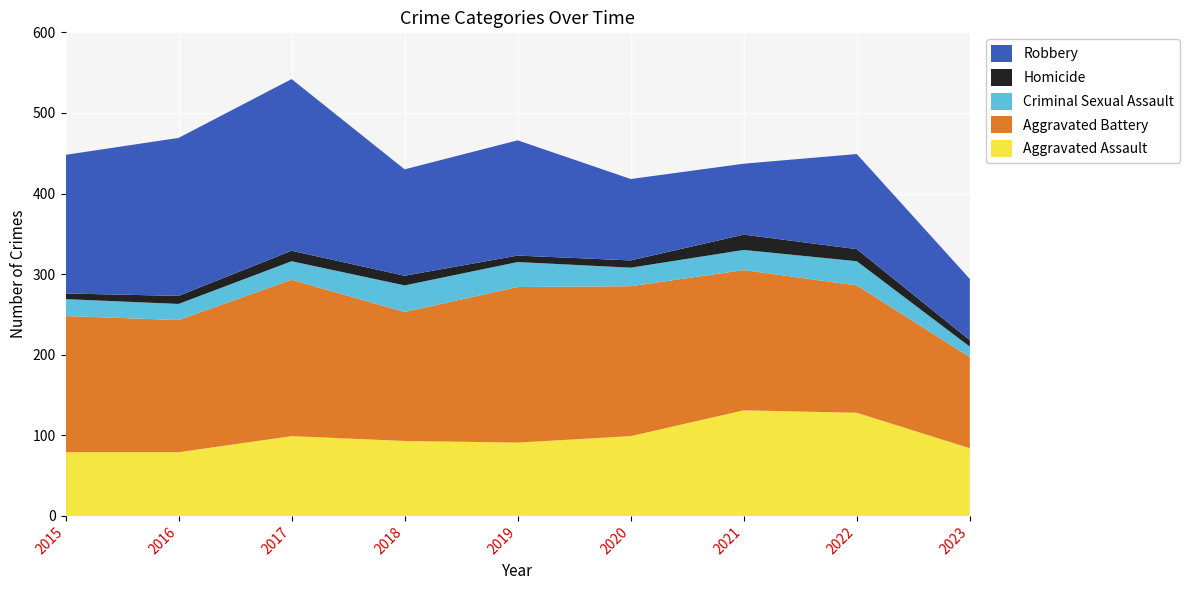

Reading left to right, list all the values displayed in this chart.

Aggravated Assault: 79	79	99	93	91	99	131	128	84
Aggravated Battery: 169	164	194	160	193	186	174	158	113
Criminal Sexual Assault: 21	20	23	33	31	23	25	30	13
Homicide: 7	10	13	12	8	9	19	15	8
Robbery: 172	196	213	132	143	101	88	118	76